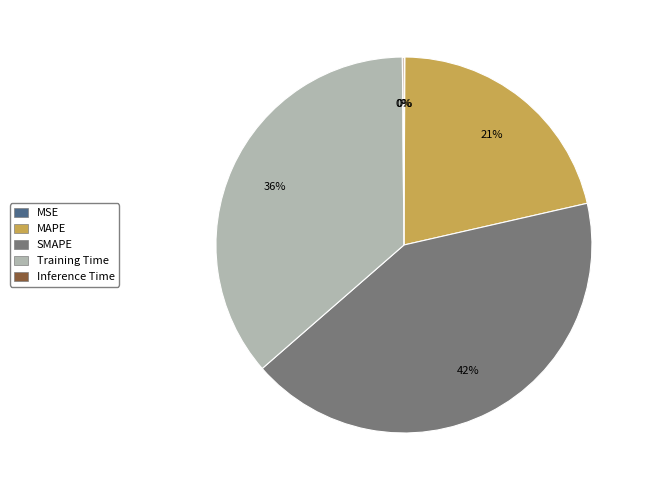

What is the ratio of the value at MAPE to the value at SMAPE?

0.5